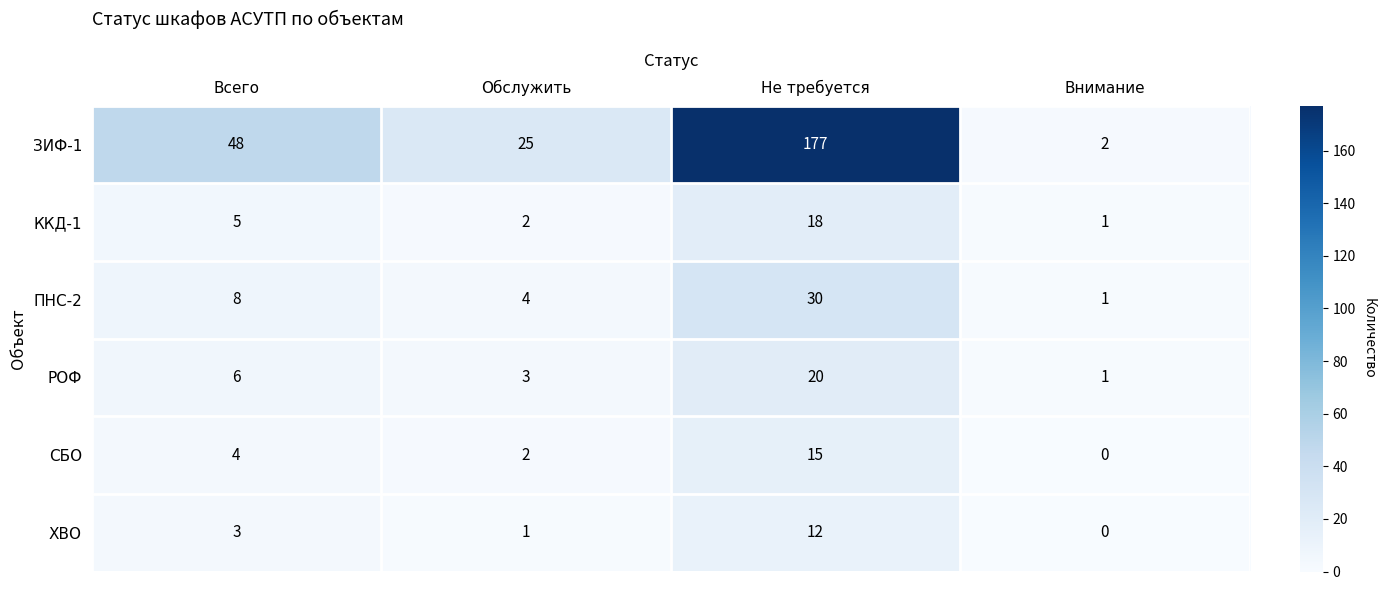

At which category does the chart reach its minimum across all series?

Внимание